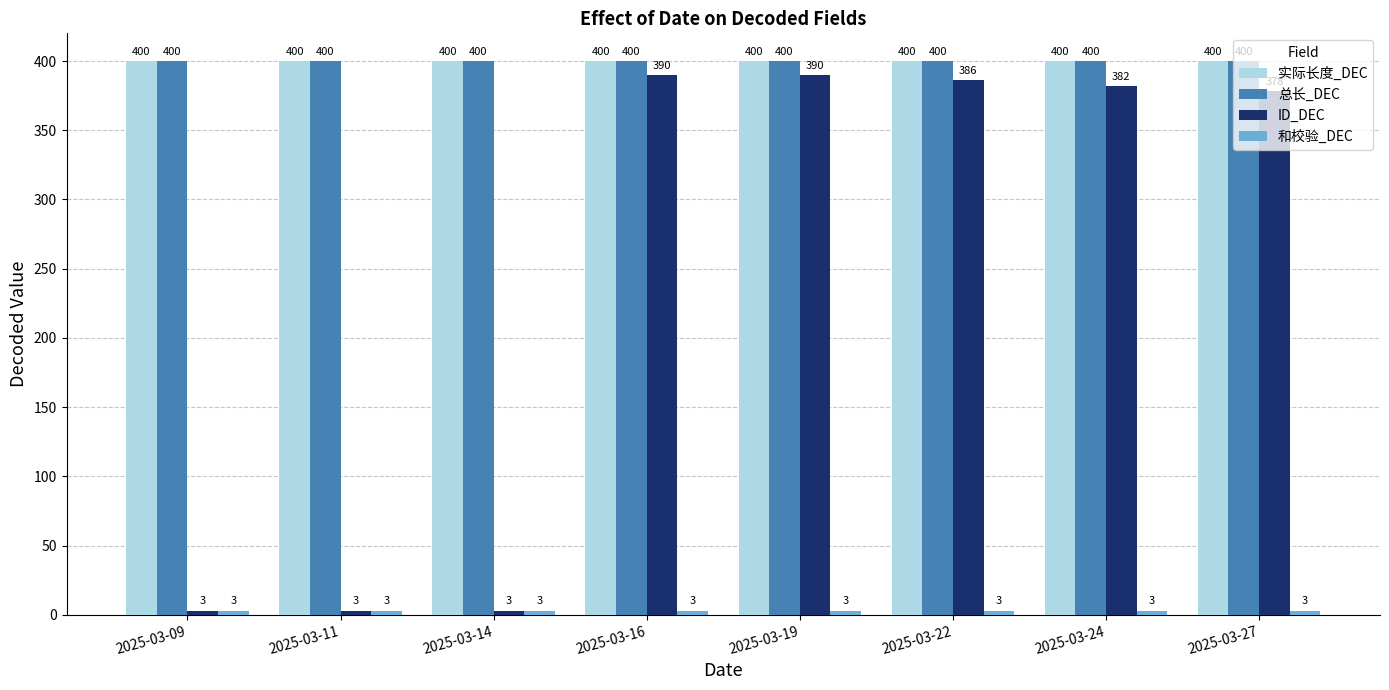

Is it true that 实际长度_DEC equals 400 at 2025-03-14?

True